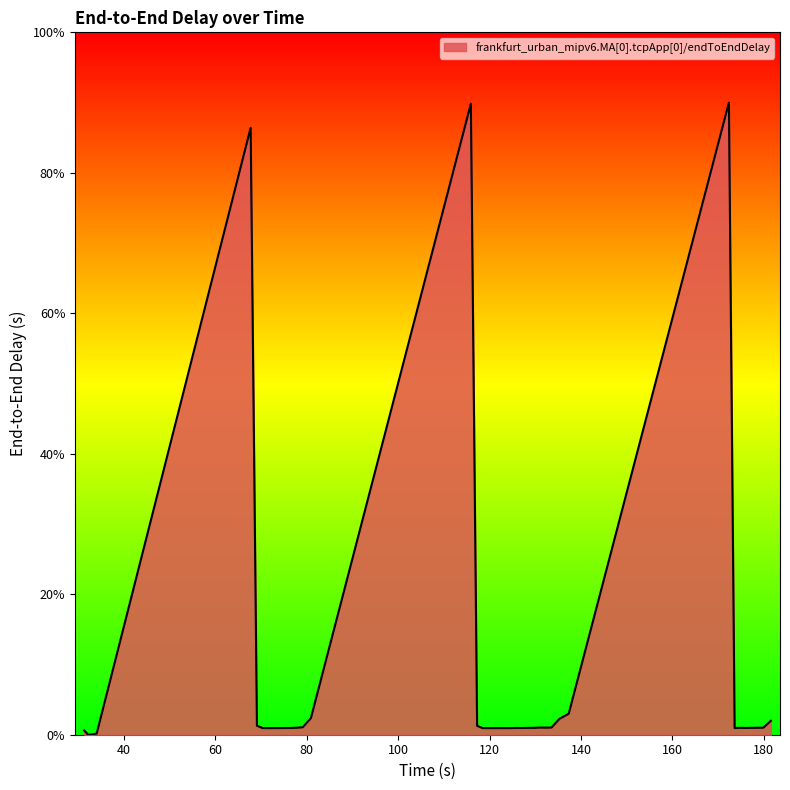

What is the greatest value displayed?

90.0